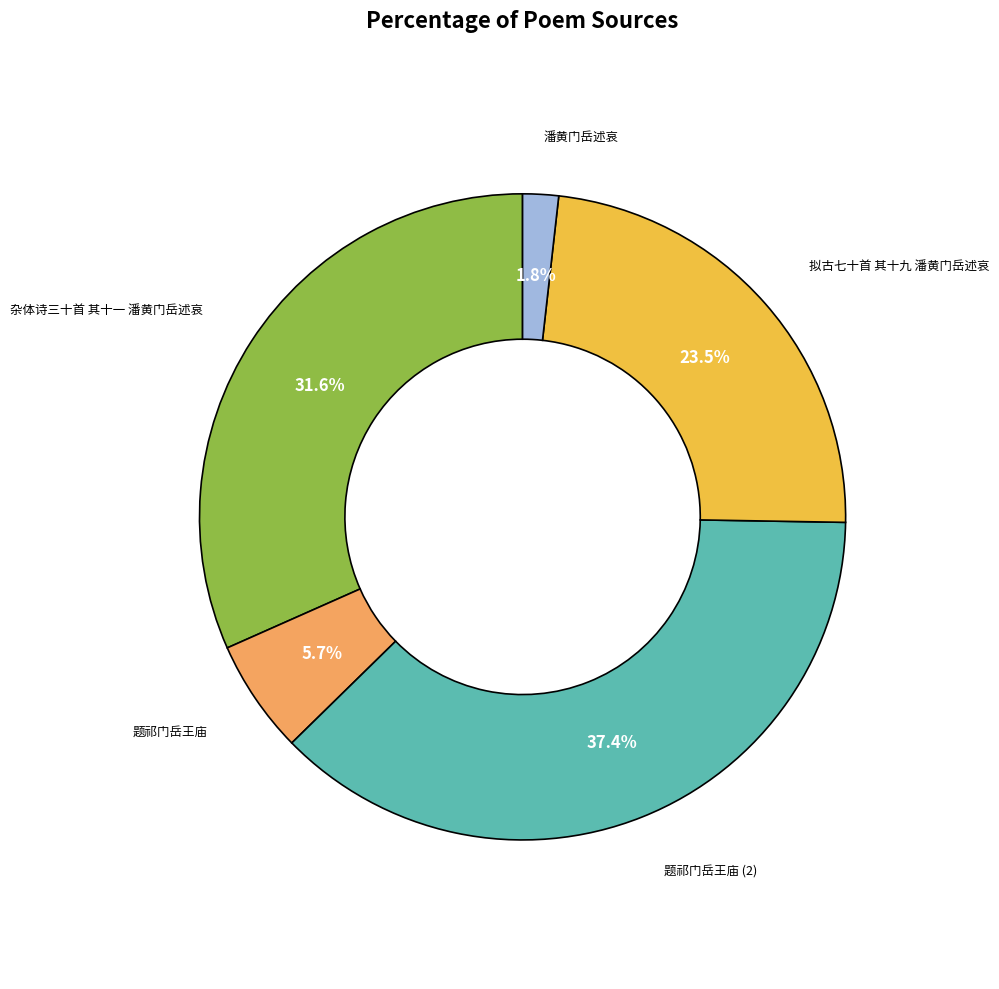

To the nearest percent, what is the combined percentage of 题祁门岳王庙 and 杂体诗三十首 其十一 潘黄门岳述哀?

37%